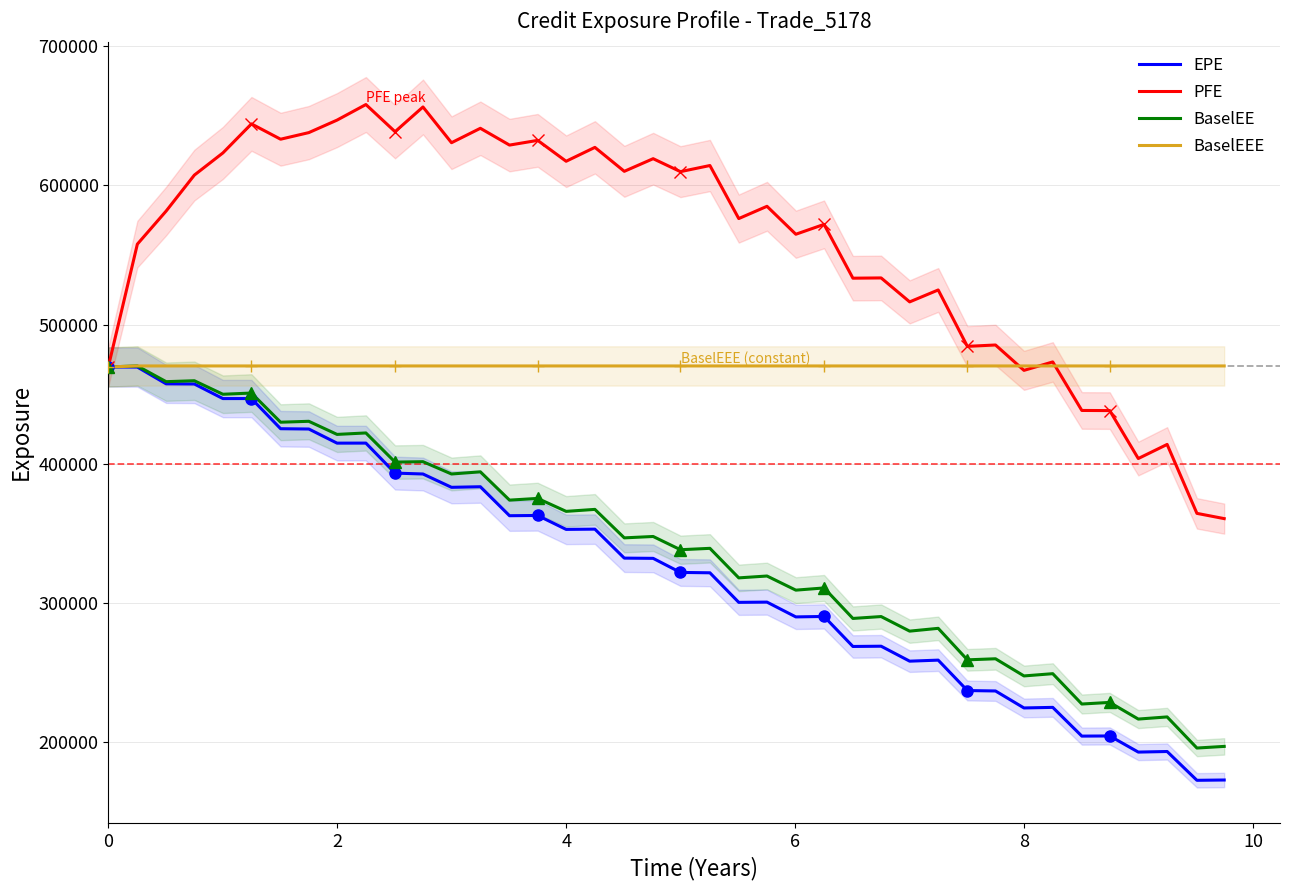

True or false: BaselEEE and EPE intersect in this chart.

False